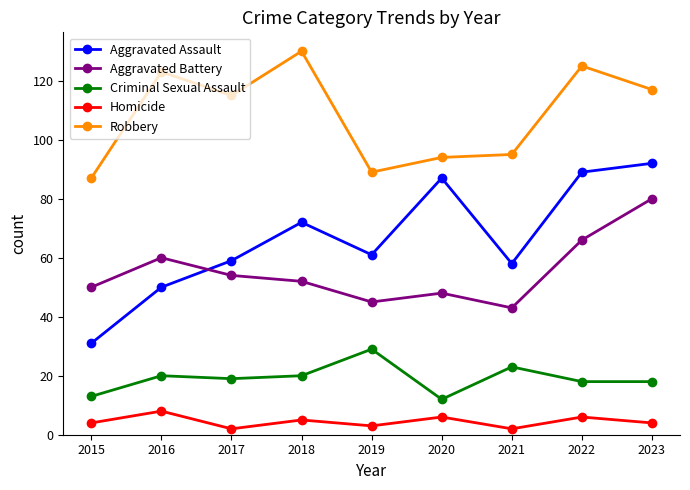

At which category is the sum across all series the highest?

2023